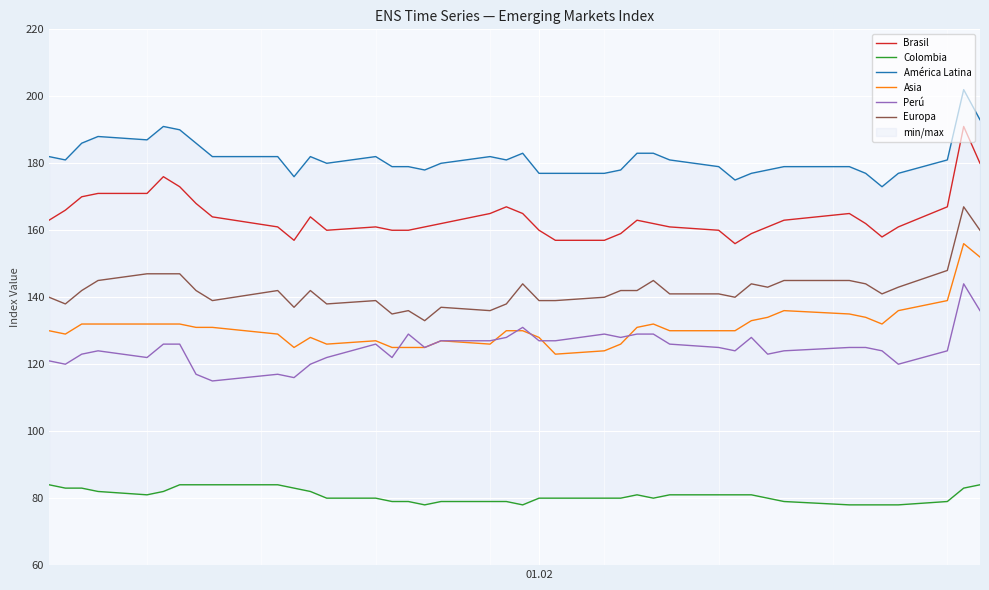

Rank the series by their maximum value, from lowest to highest.

Colombia, Perú, Asia, Europa, Brasil, América Latina